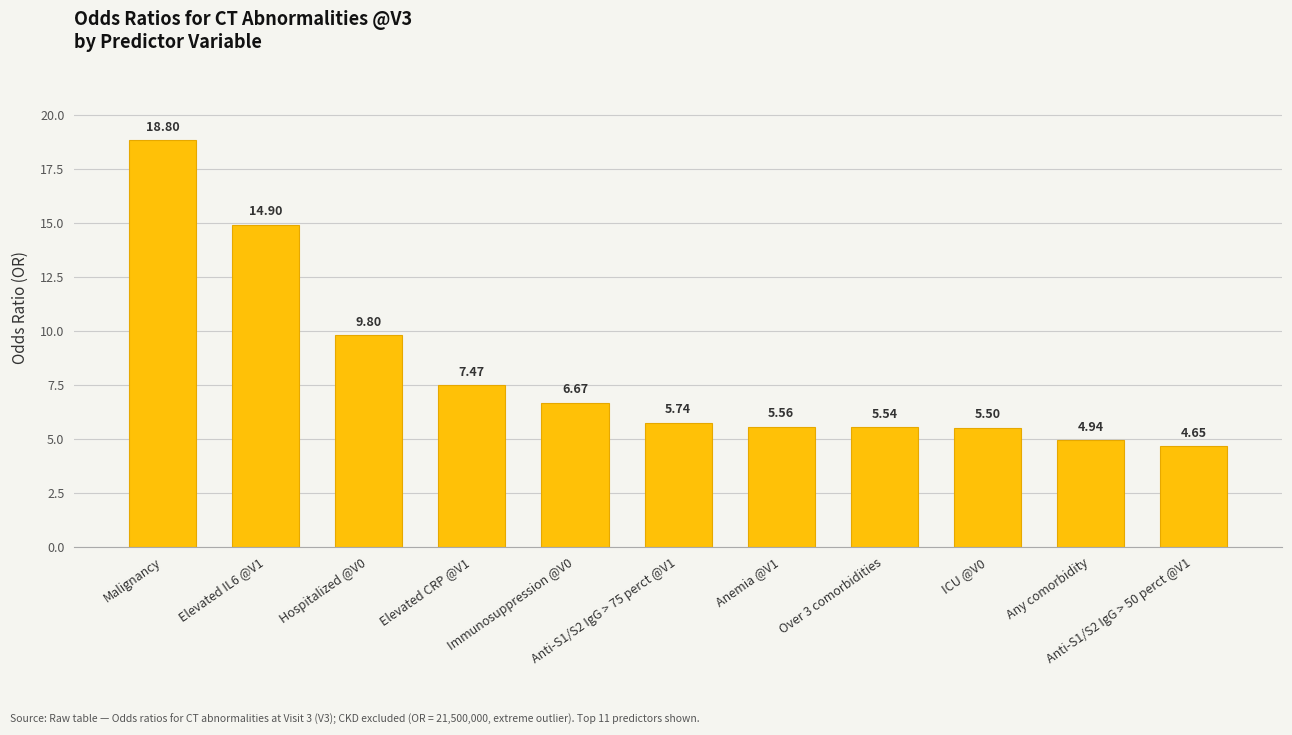

Which has a higher value, Anti-S1/S2 IgG > 50 perct @V1 or Elevated IL6 @V1?

Elevated IL6 @V1